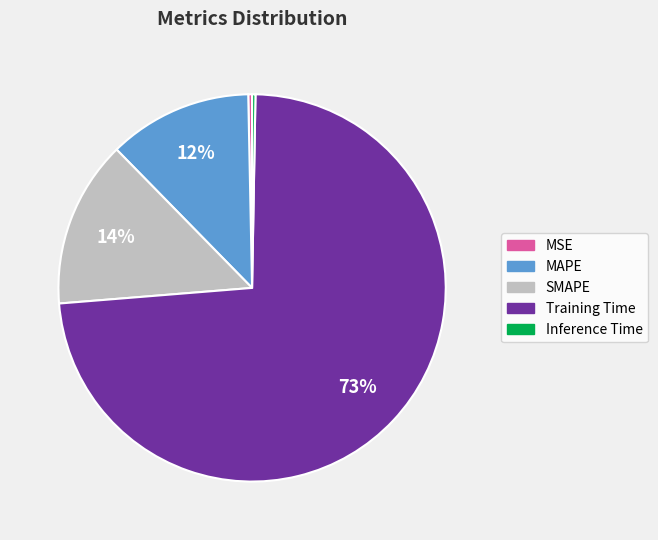

Do MSE and Inference Time together represent more than half of the pie?

No